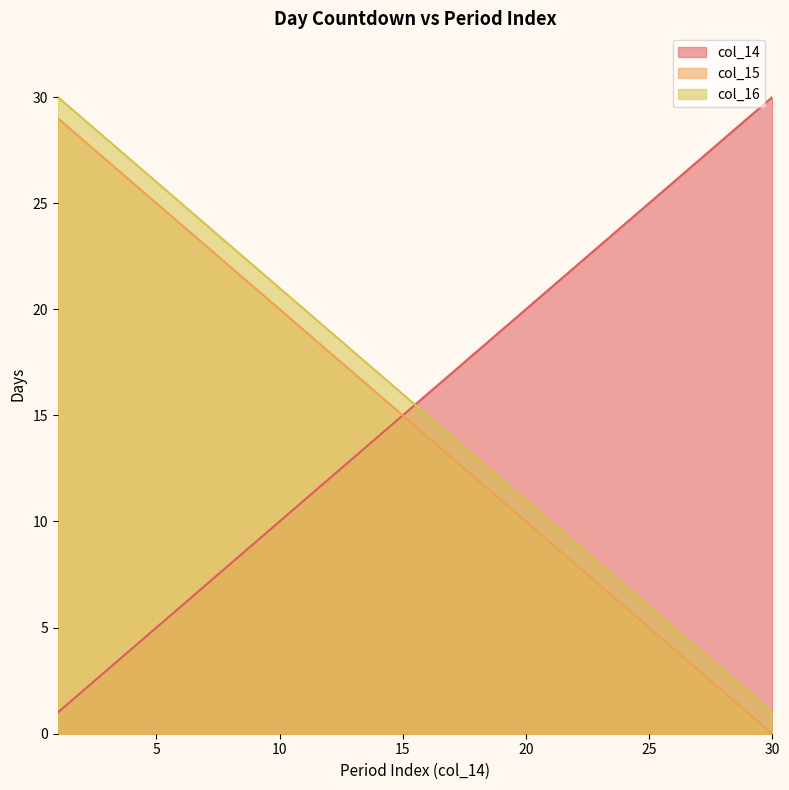

Which has a higher value, 28 or 30?

30